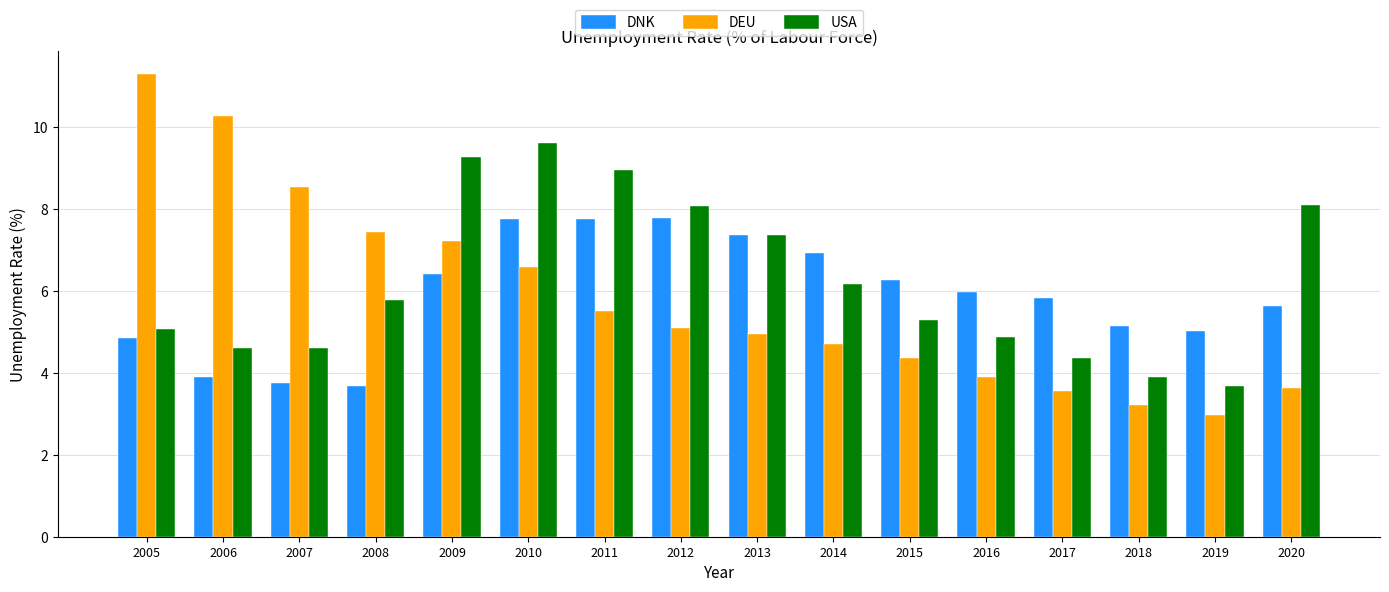

Rank the series at 2009 from lowest to highest value.

DNK, DEU, USA